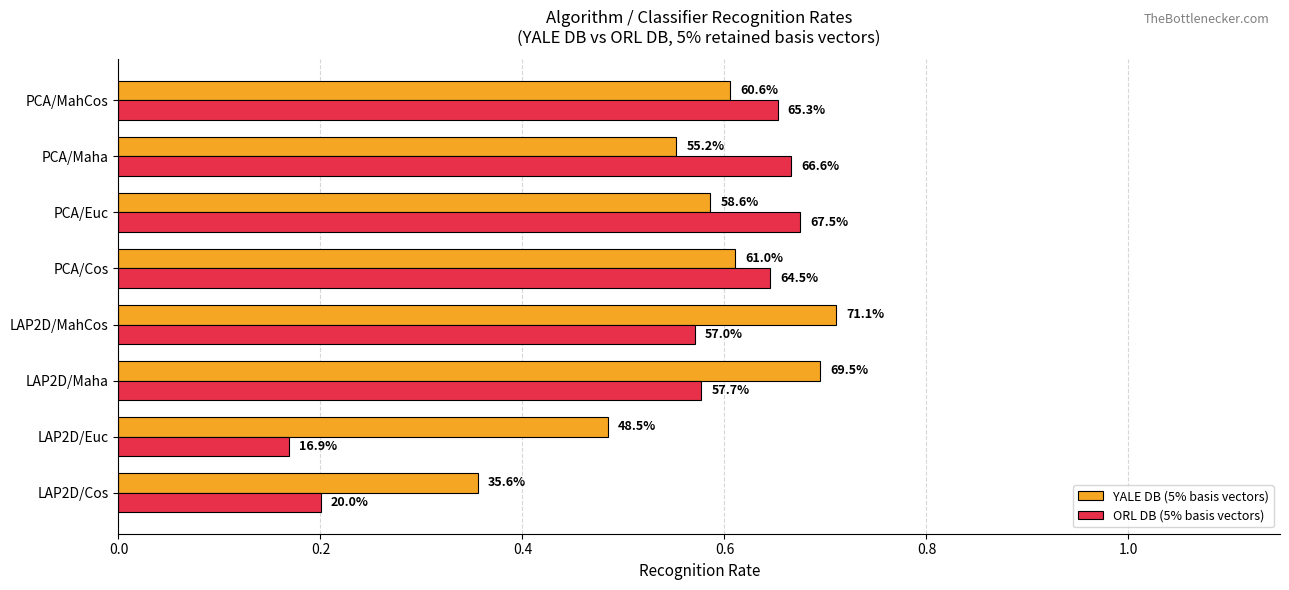

What is the value of the YALE DB (5% basis vectors) bar at the 4th from the left?

0.7